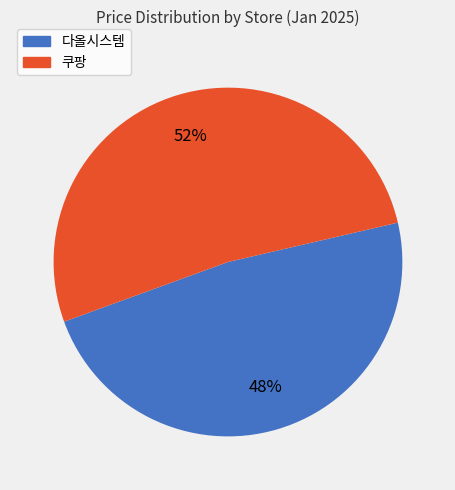

True or false: 다올시스템 accounts for 48% of the total.

True